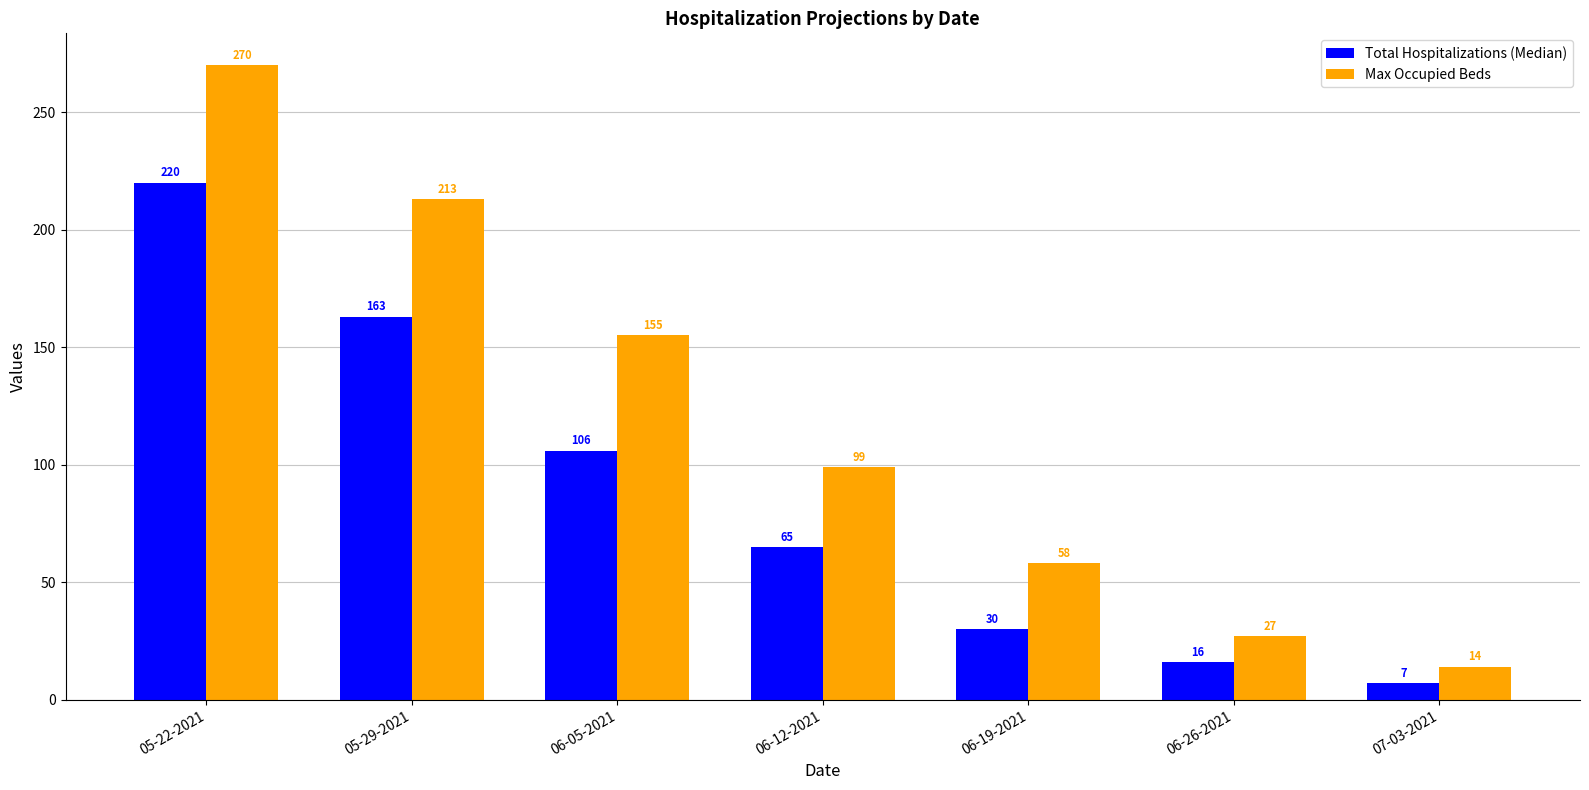

What is the sum of all Max Occupied Beds values?

836